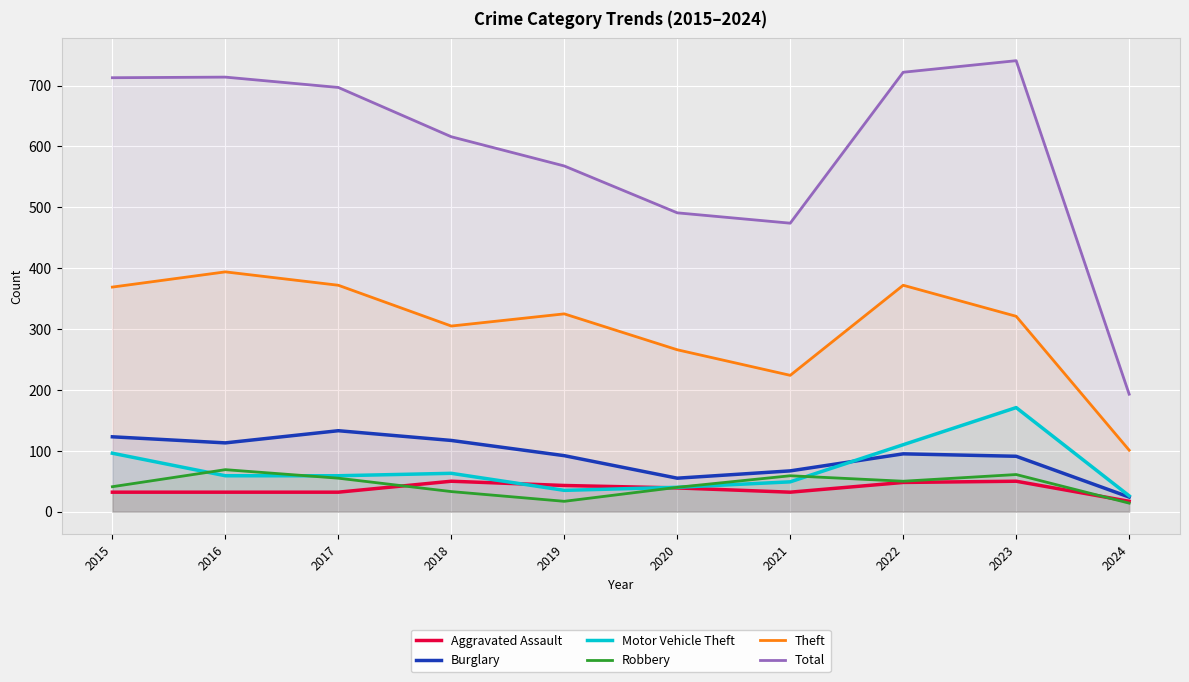

Reading right to left, what are all the values shown in this chart?

Aggravated Assault: 17	50	48	32	39	43	50	32	32	32
Burglary: 24	91	95	67	55	92	117	133	113	123
Motor Vehicle Theft: 26	171	110	49	40	35	63	59	59	96
Robbery: 14	61	50	59	40	17	33	55	69	41
Theft: 101	321	372	224	266	325	305	372	394	369
Total: 193	741	722	474	491	568	616	697	714	713